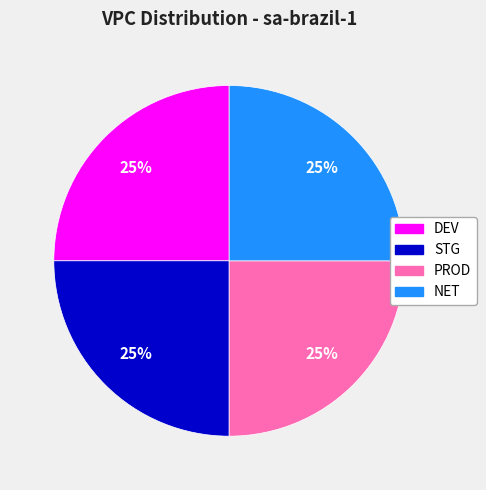

Approximately how many times larger is the value at NET compared to STG?

1.0